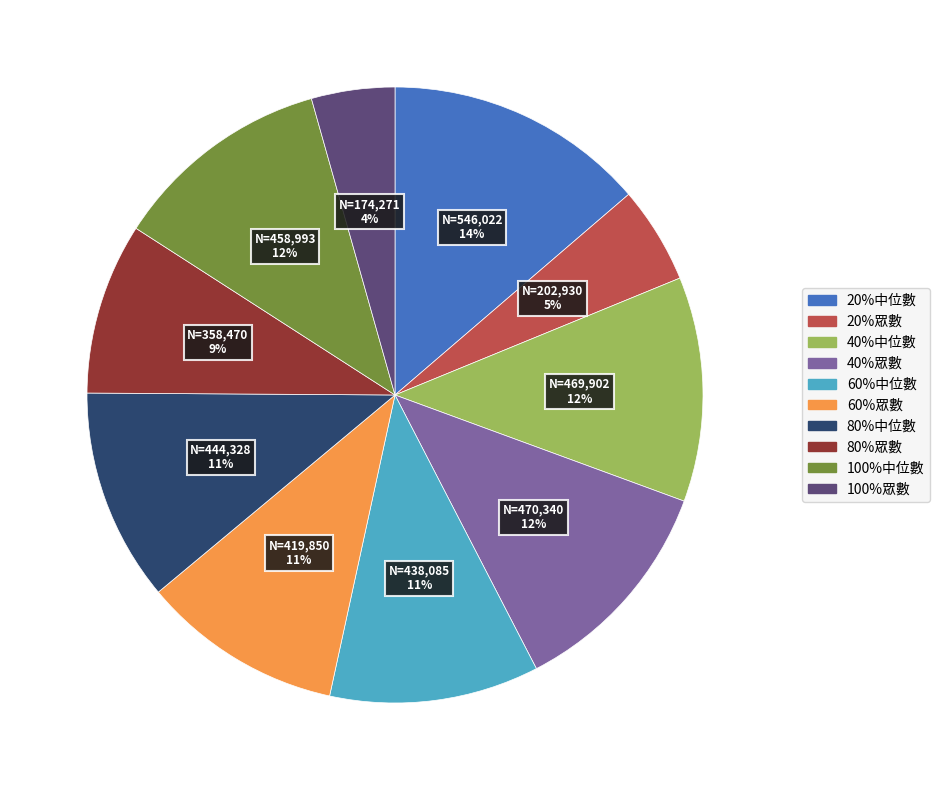

Is the sum of 20%眾數 and 80%眾數 greater than half?

No